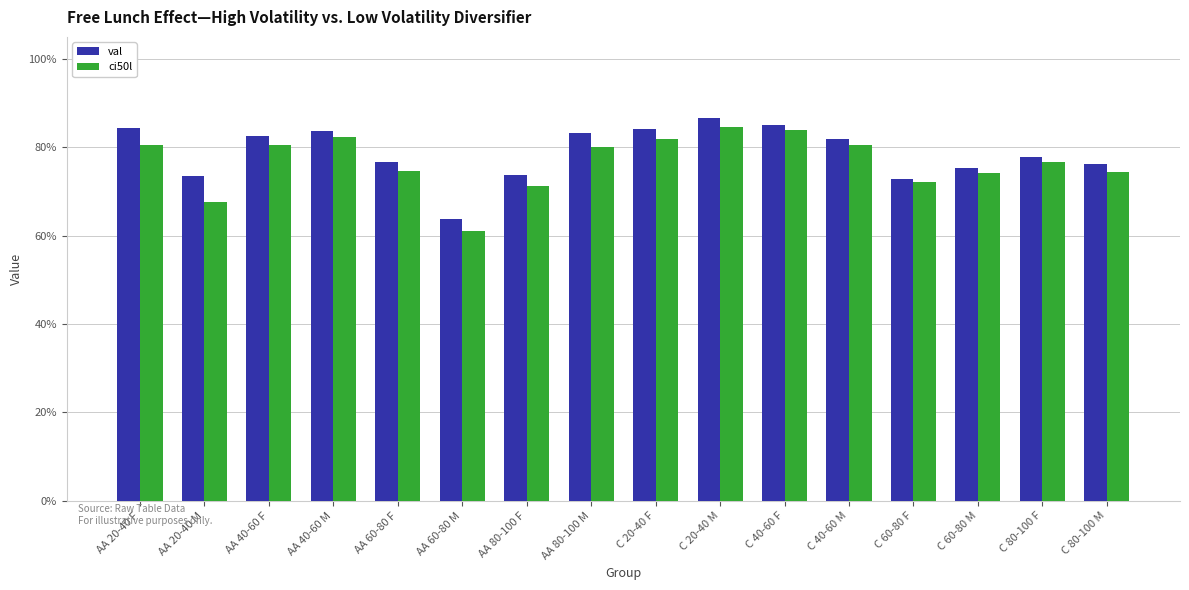

At AA 20-40 F, list the series in order from largest to smallest.

val, ci50l